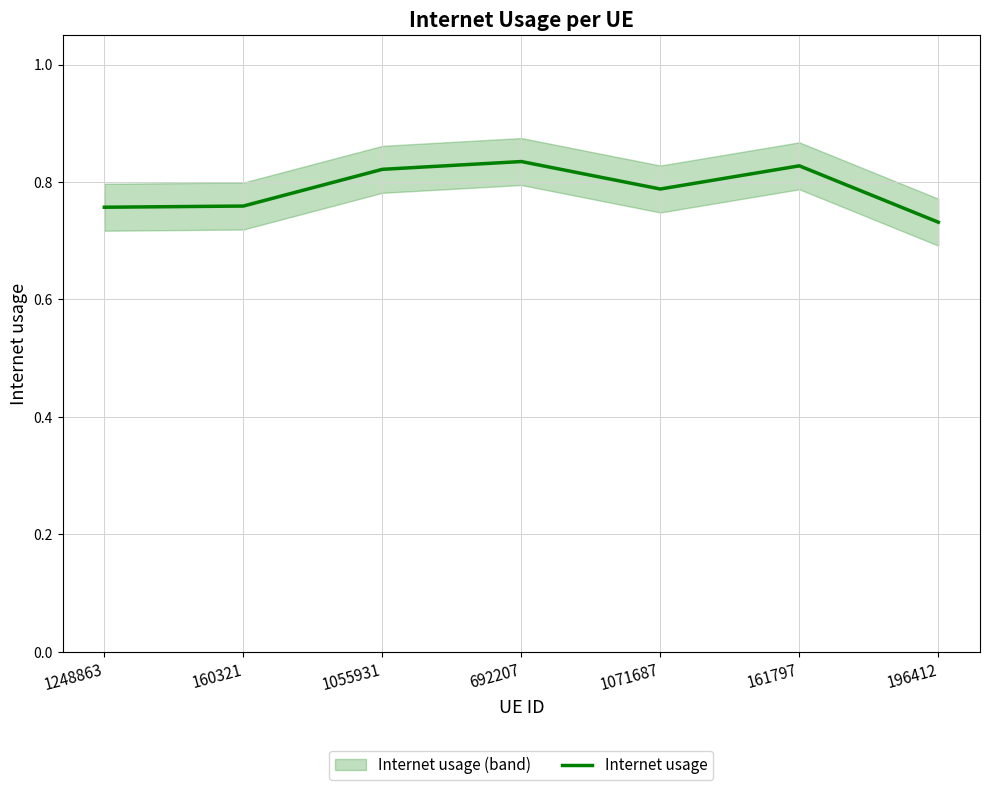

How many values are between 0 and 1?

7